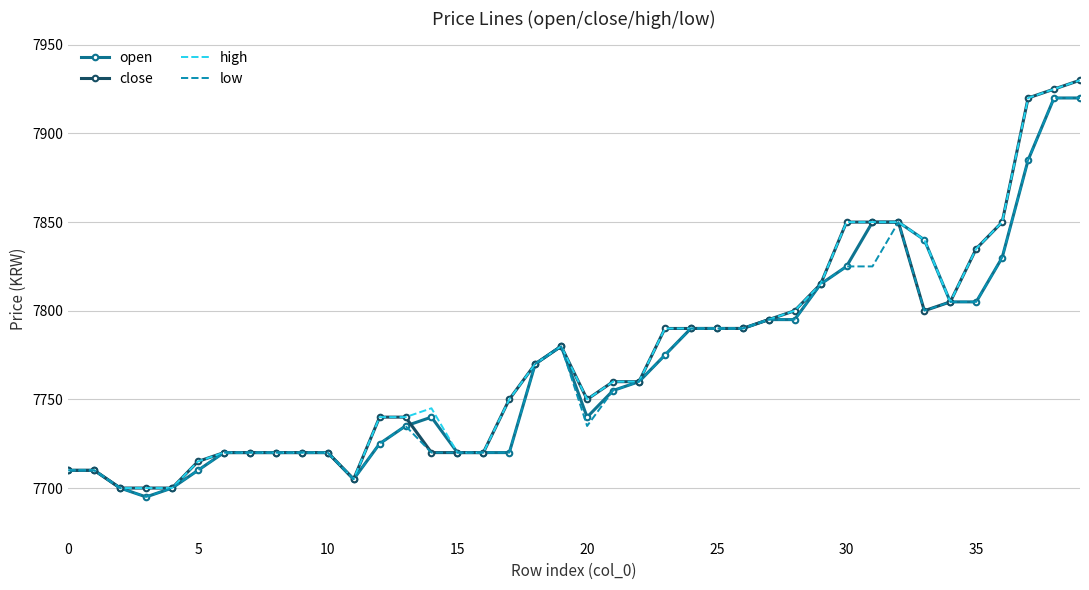

What is the maximum value for high?

7930